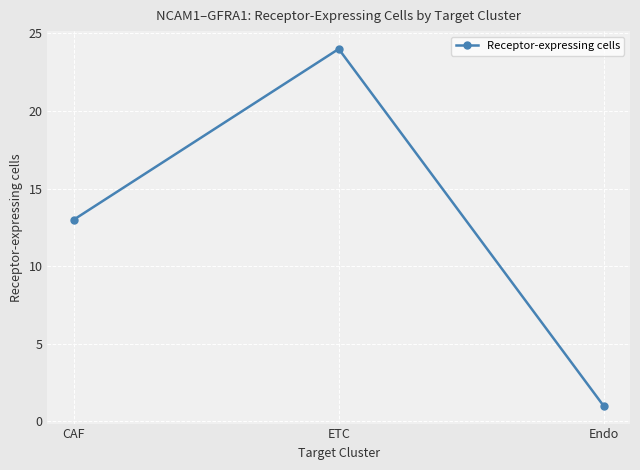

Approximately how many times larger is the value at CAF compared to Endo?

13.0